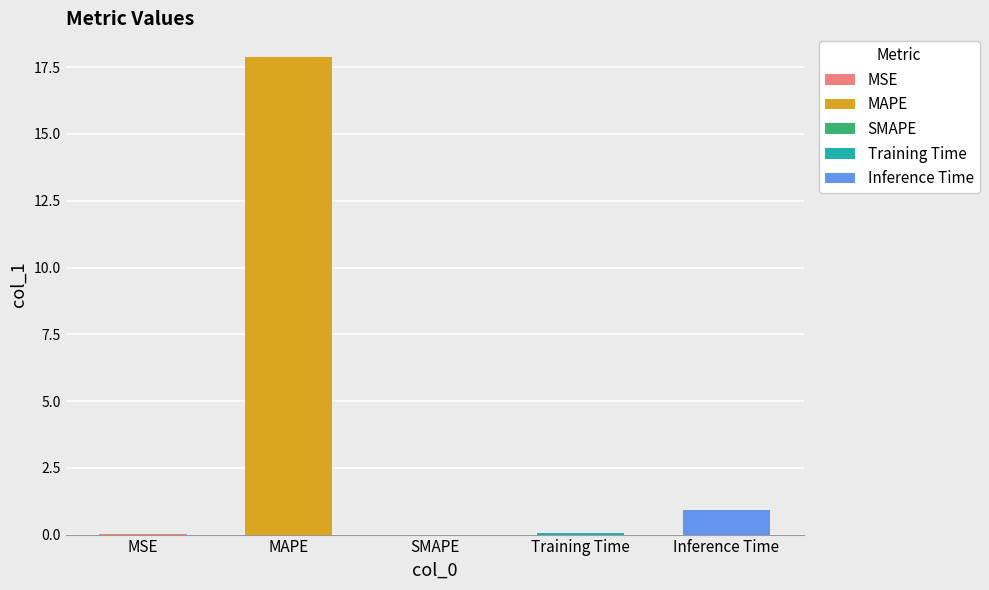

At which category does the chart reach its peak across all series?

MAPE